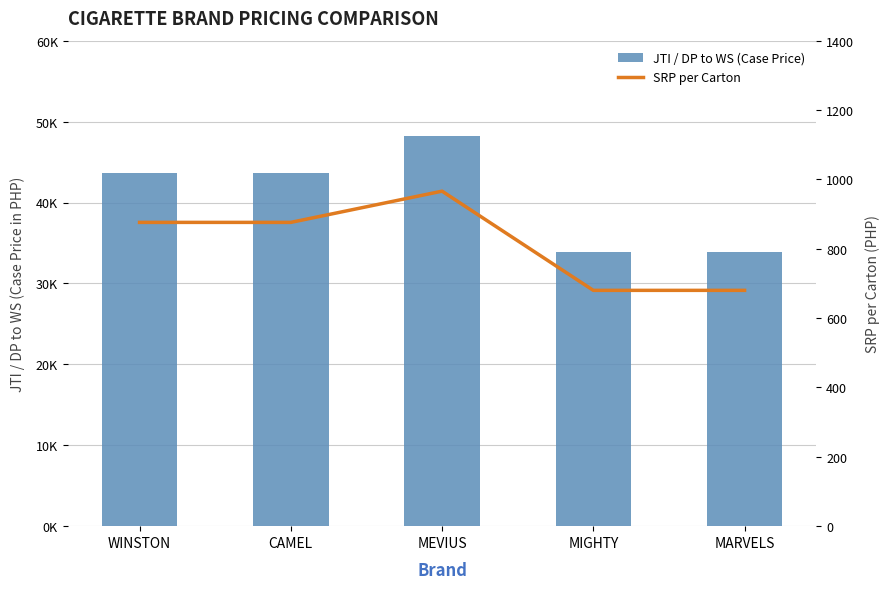

What is the total value across all series at WINSTON?

44576